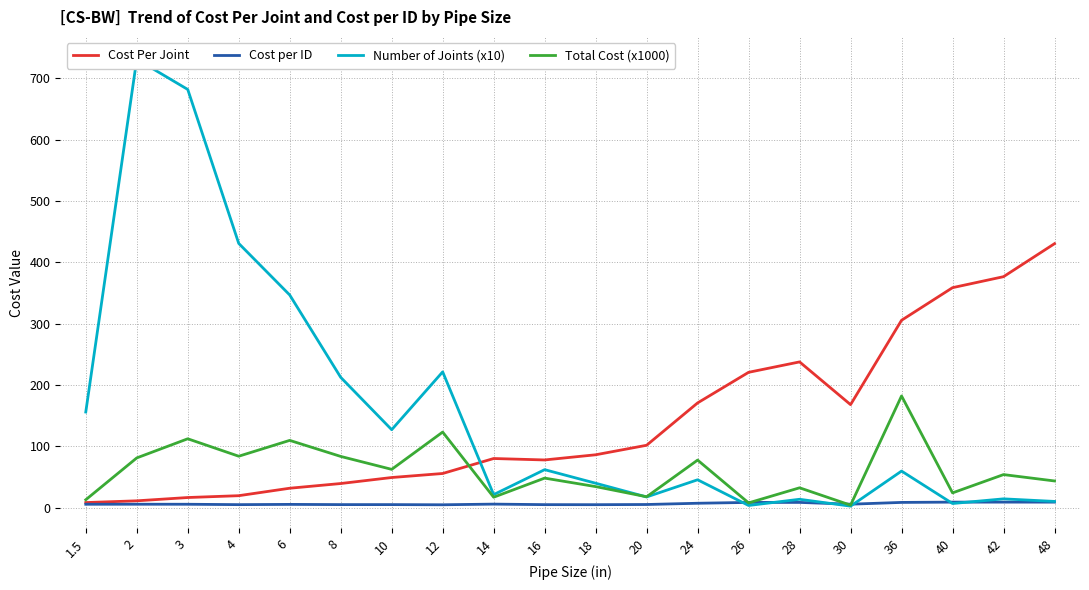

The value of Cost per ID at 8 is 4.9. True or false?

True